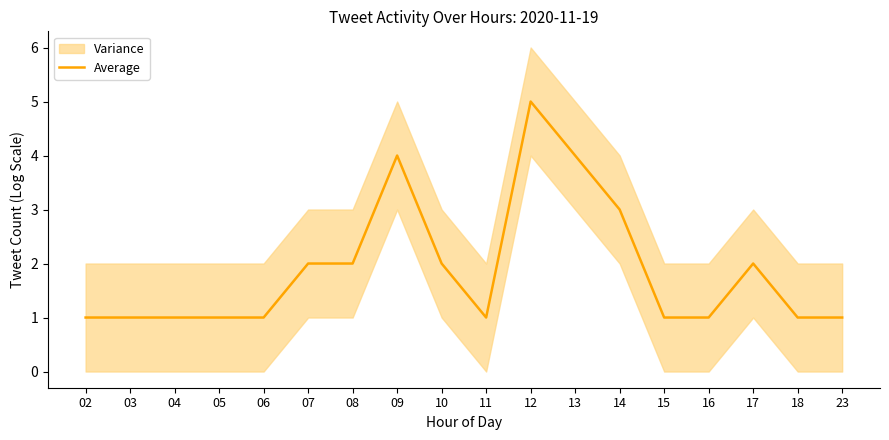

True or false: the data shows 2 at 14.

False